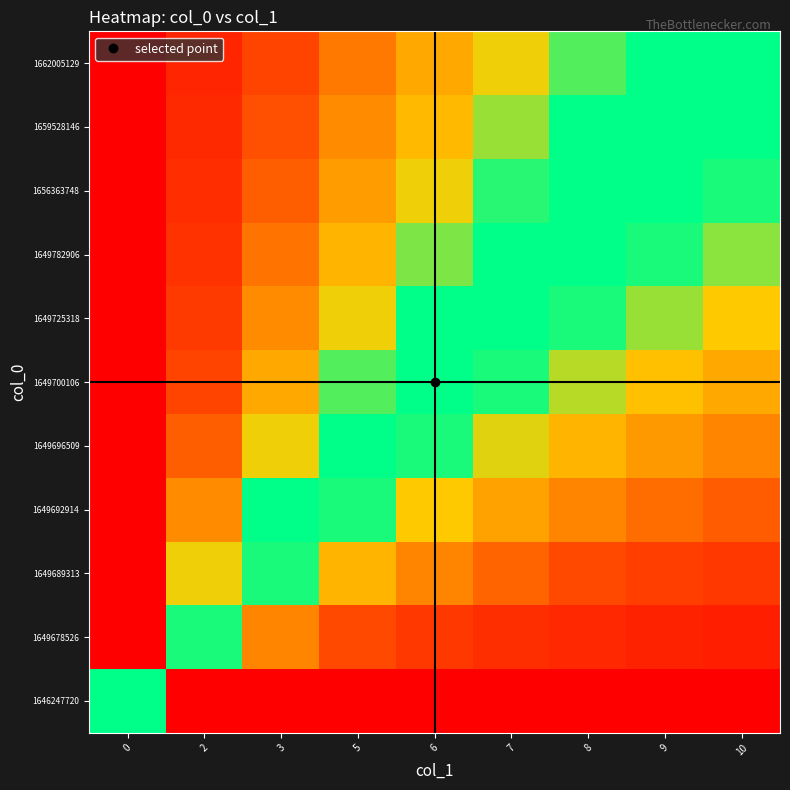

Reading left to right, transcribe all the data shown in this chart.

1646247720: 0=0.5	2=1.0	3=1.0	5=1.0	6=1.0	7=1.0	8=1.0	9=1.0	10=1.0
1649678526: 0=0.0	2=0.6	3=0.7	5=0.8	6=0.8	7=0.9	8=0.9	9=0.9	10=0.9
1649689313: 0=0.0	2=0.4	3=0.6	5=0.7	6=0.7	7=0.8	8=0.8	9=0.8	10=0.8
1649692914: 0=0.0	2=0.3	3=0.5	5=0.6	6=0.6	7=0.7	8=0.7	9=0.7	10=0.8
1649696509: 0=0.0	2=0.2	3=0.4	5=0.5	6=0.6	7=0.6	8=0.7	9=0.7	10=0.7
1649700106: 0=0.0	2=0.2	3=0.3	5=0.4	6=0.5	7=0.6	8=0.6	9=0.6	10=0.7
1649725318: 0=0.0	2=0.2	3=0.3	5=0.4	6=0.5	7=0.5	8=0.6	9=0.6	10=0.6
1649782906: 0=0.0	2=0.2	3=0.3	5=0.3	6=0.4	7=0.5	8=0.5	9=0.6	10=0.6
1656363748: 0=0.0	2=0.1	3=0.2	5=0.3	6=0.4	7=0.4	8=0.5	9=0.5	10=0.6
1659528146: 0=0.0	2=0.1	3=0.2	5=0.3	6=0.4	7=0.4	8=0.5	9=0.5	10=0.5
1662005129: 0=0.0	2=0.1	3=0.2	5=0.3	6=0.3	7=0.4	8=0.4	9=0.5	10=0.5